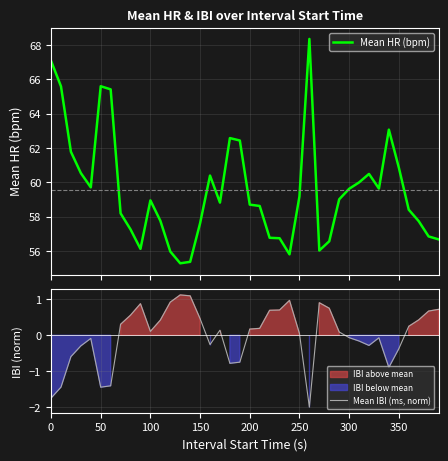

Which series has the widest spread of values?

Mean HR (bpm)